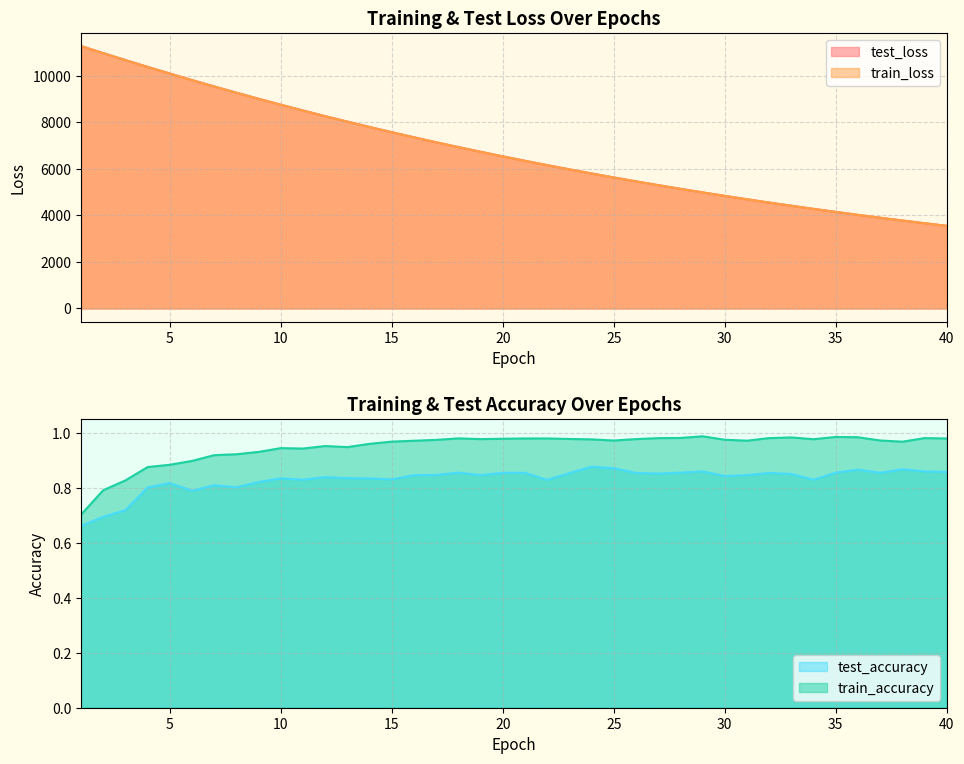

Which series has the largest range (max minus min)?

test_loss